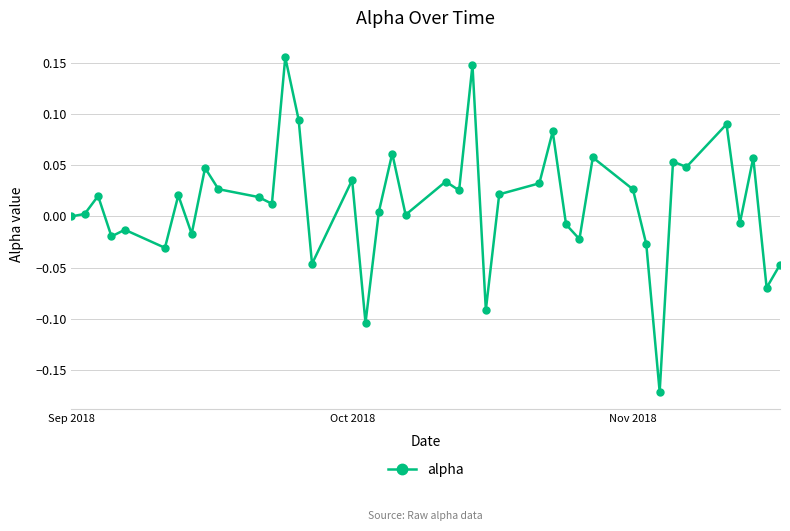

What is the sum of all values?

0.5